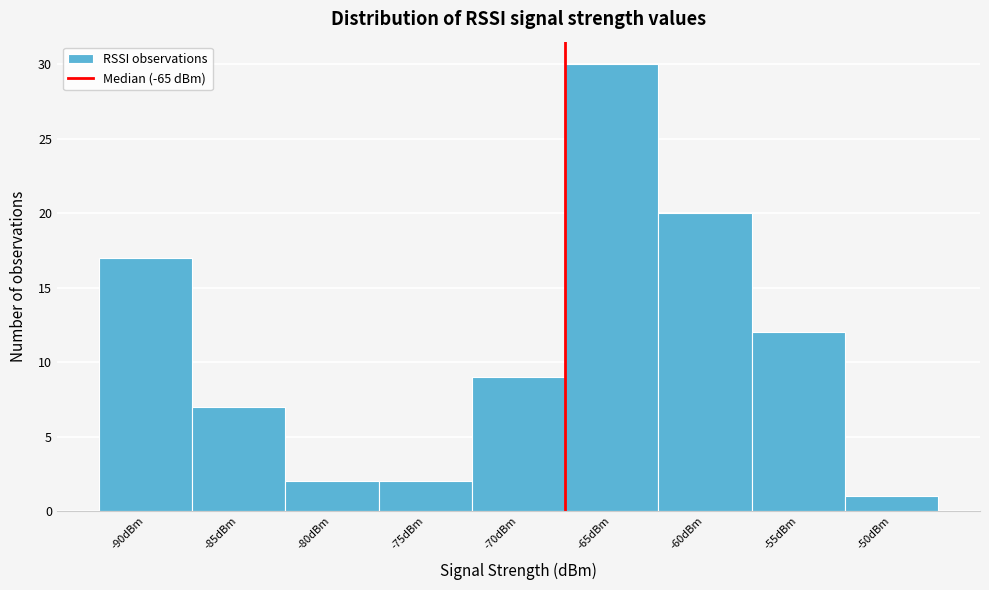

Reading left to right, extract all data points from this chart.

-90dBm=17	-85dBm=7	-80dBm=2	-75dBm=2	-70dBm=9	-65dBm=30	-60dBm=20	-55dBm=12	-50dBm=1